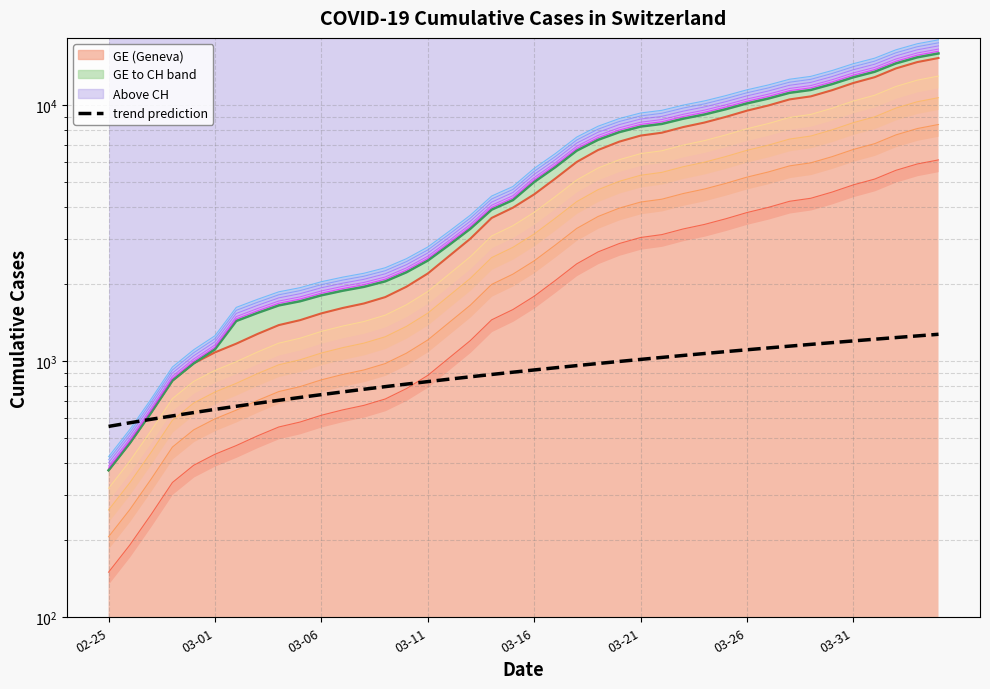

True or false: trend prediction has a value of 1108.5 at 03-26.

True